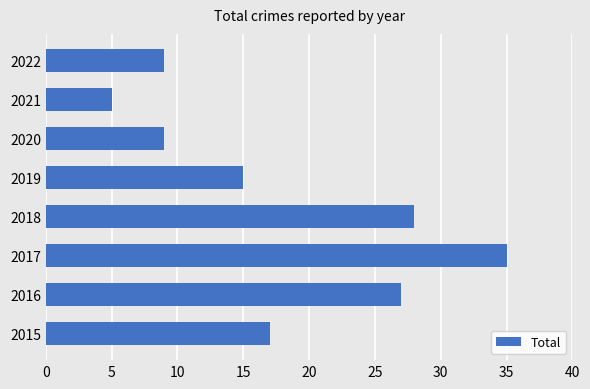

What is the maximum value shown in the chart?

35